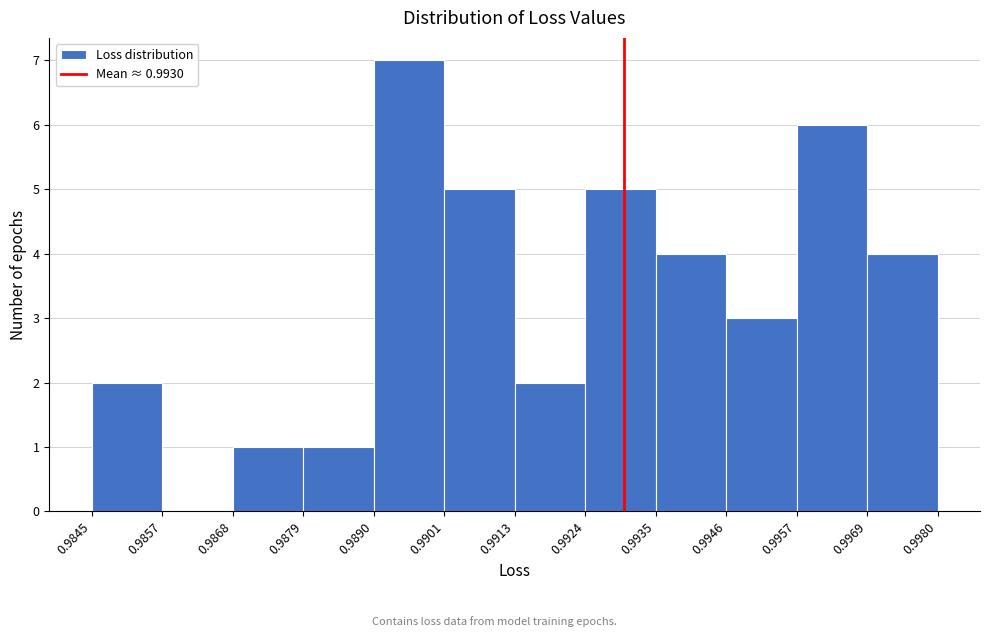

Which range on the x-axis has the tallest bar?

0.9890 to 0.9901